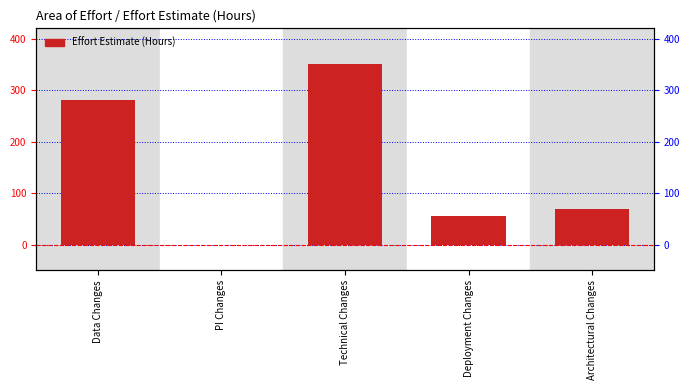

Reading right to left, extract all data points from this chart.

70	55	351	0	280